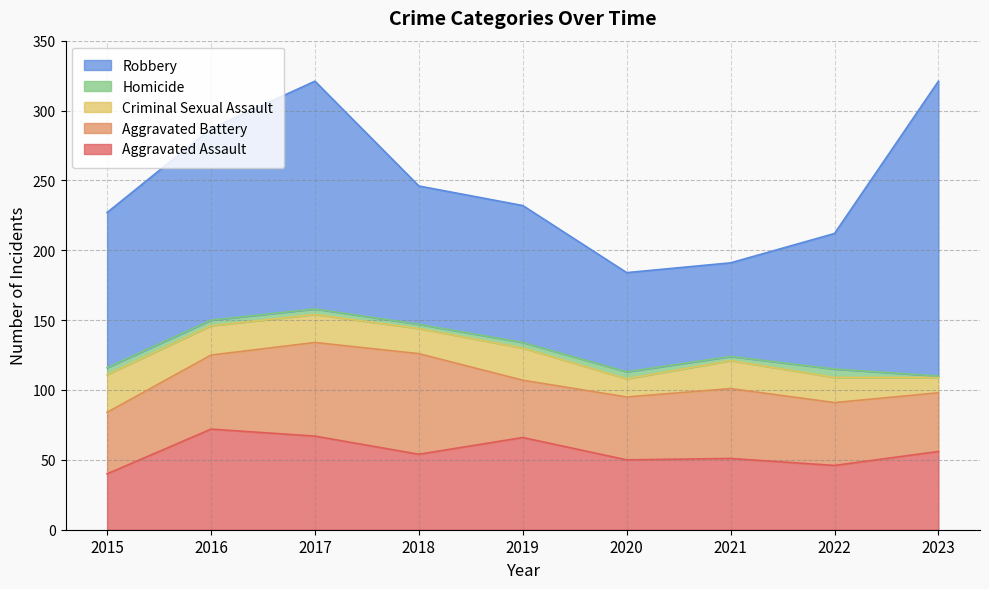

What is the value of the Aggravated Battery point at the 5th from the left?

41